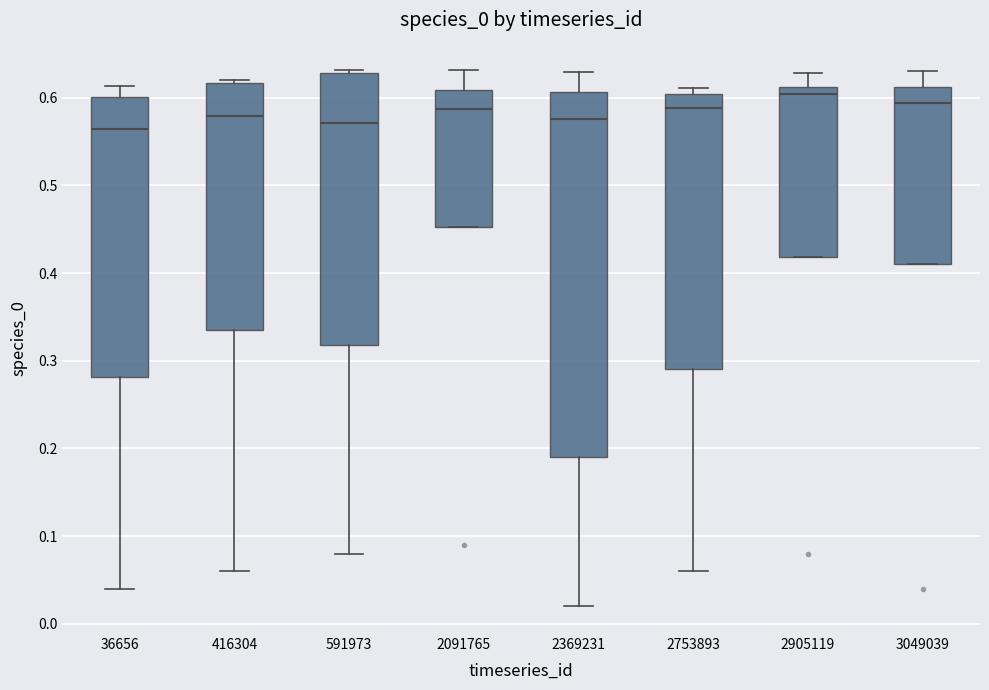

Reading left to right, read every box against the y-axis: the position of its median line, the range the box covers, and the ends of its whiskers. The values are not printed on the chart, so give them approximately, as read against the axis.

36656: median 0.56, box 0.28 to 0.60, whiskers 0.04 to 0.61
416304: median 0.58, box 0.33 to 0.62, whiskers 0.06 to 0.62 (just above the box's upper edge)
591973: median 0.57, box 0.32 to 0.63, whiskers 0.08 to 0.63 (just above the box's upper edge)
2091765: median 0.59, box 0.45 to 0.61, whiskers 0.45 to 0.63
2369231: median 0.58, box 0.19 to 0.61, whiskers 0.02 to 0.63
2753893: median 0.59, box 0.29 to 0.60, whiskers 0.06 to 0.61
2905119: median 0.60, box 0.42 to 0.61, whiskers 0.42 to 0.63
3049039: median 0.59, box 0.41 to 0.61, whiskers 0.41 to 0.63